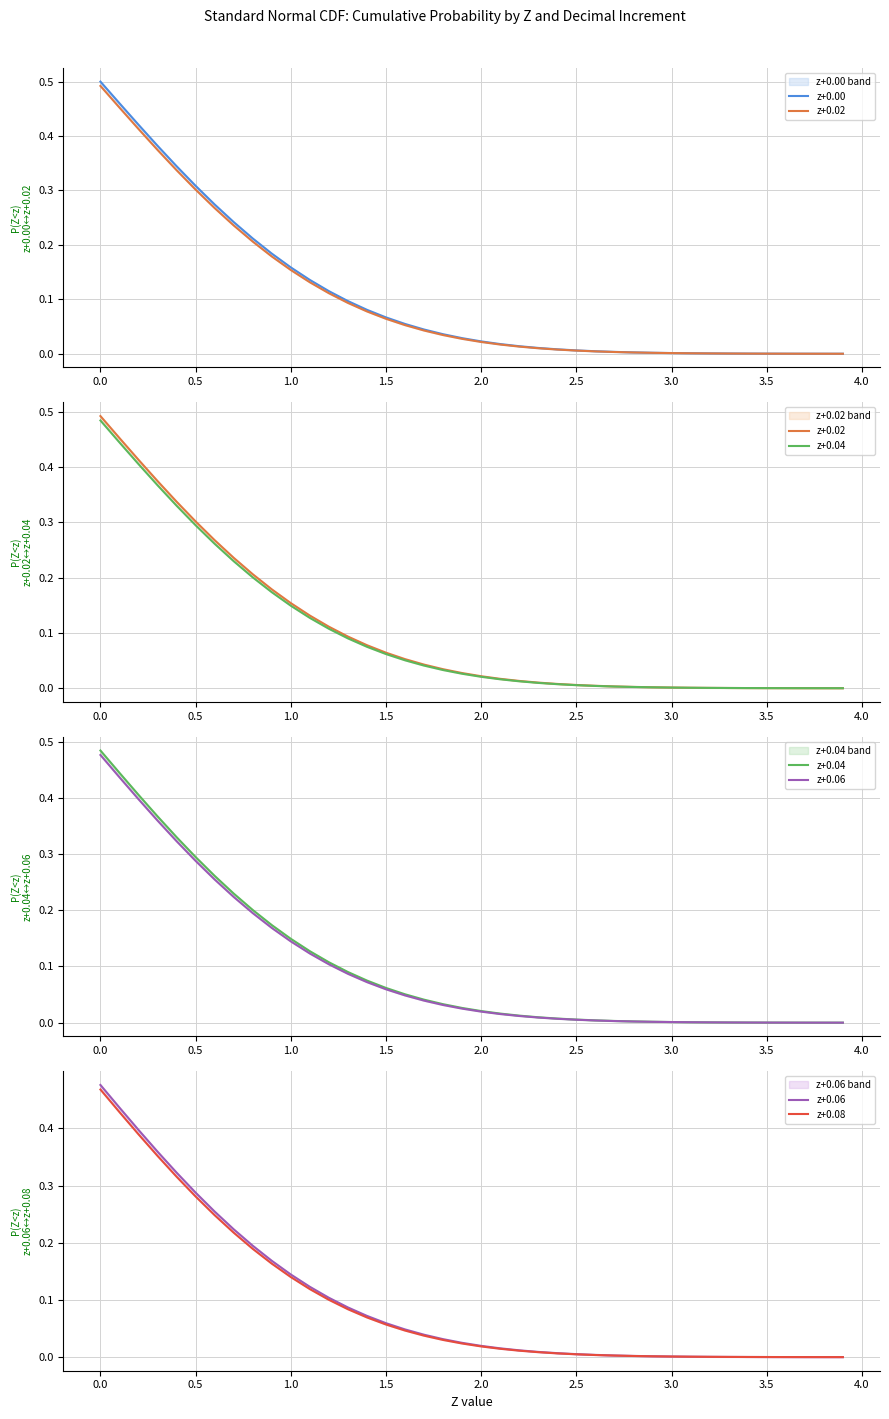

Is it true that z+0.00 equals 0.1 at 1.0?

False